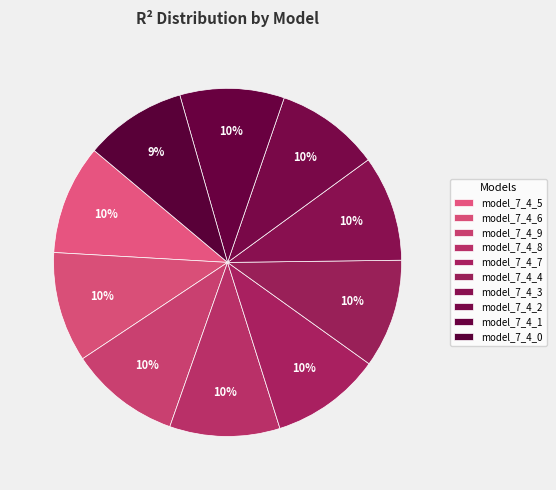

Does any single category account for the majority?

No